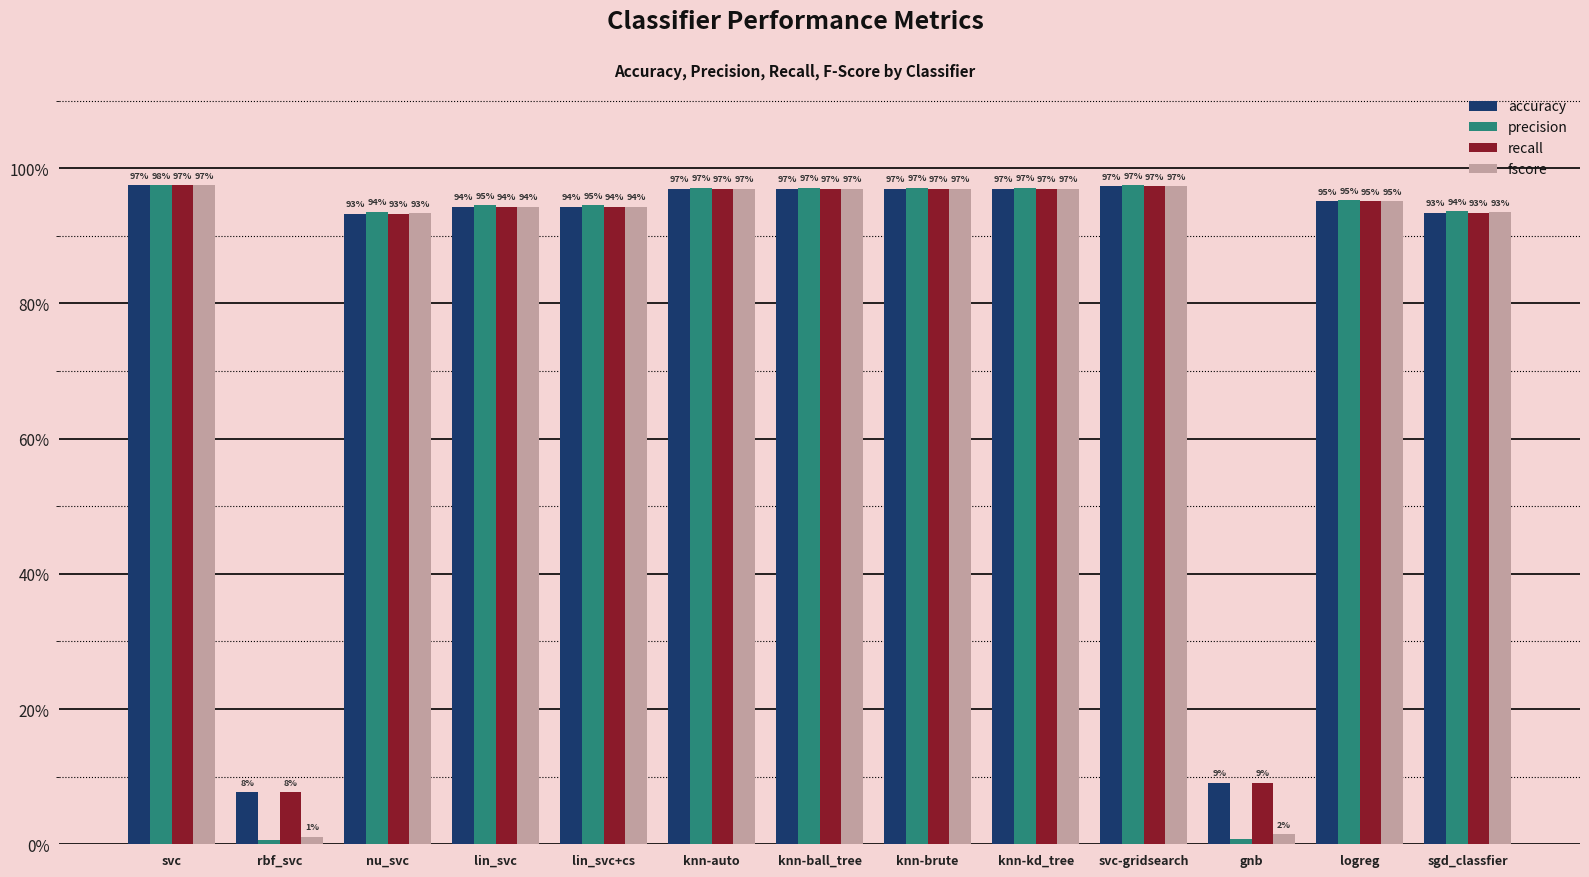

What is the total value across all series at svc-gridsearch?

3.9